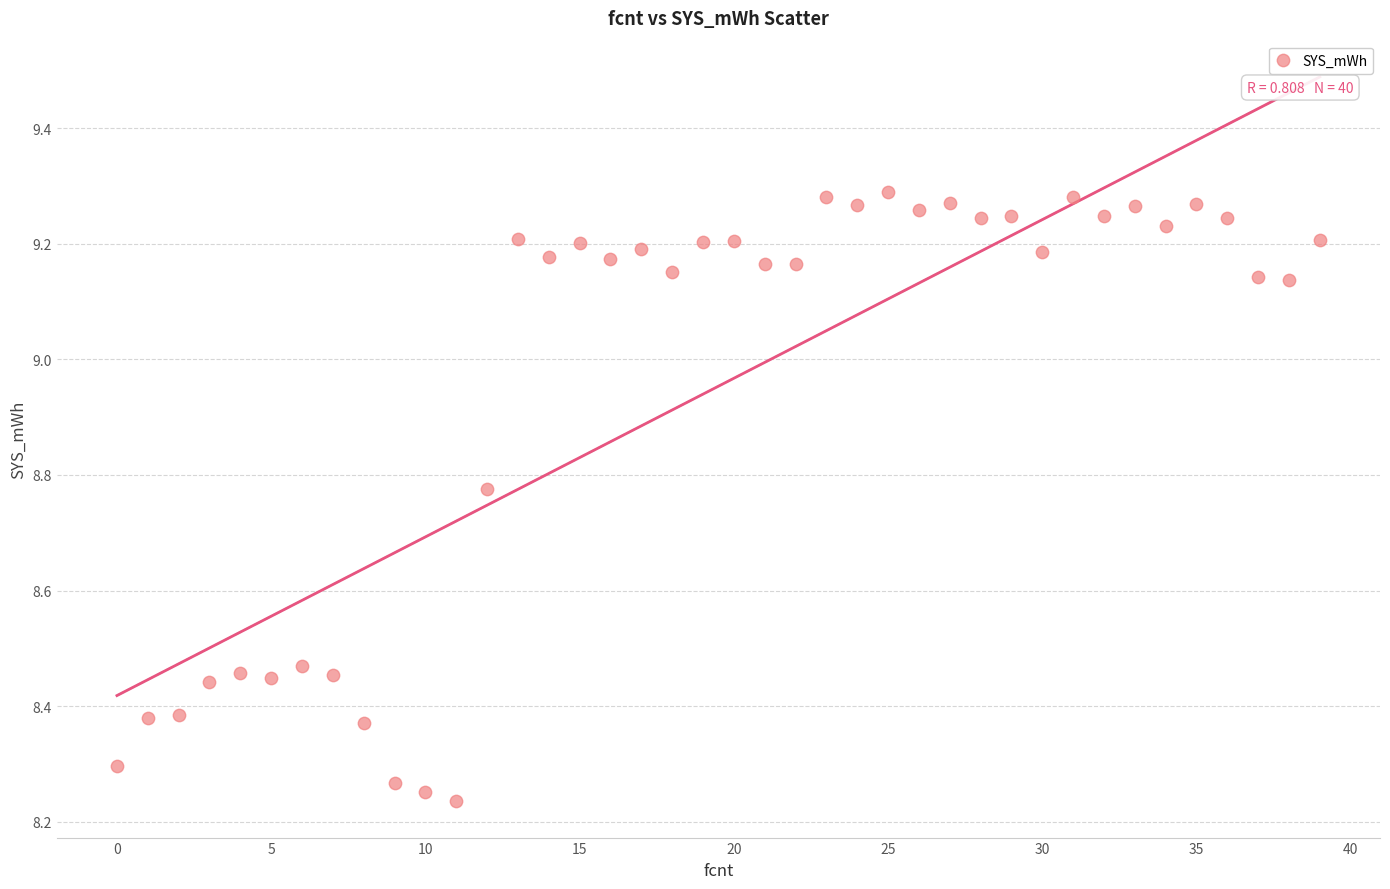

What is the range of Y values (max minus min)?

1.1